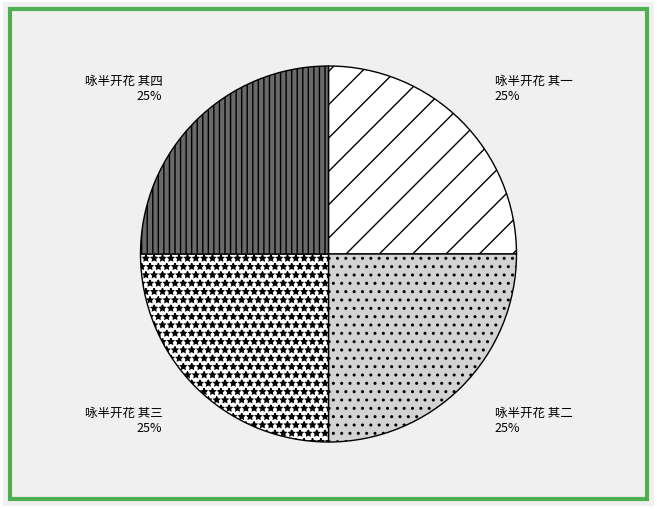

To the nearest percent, what is the average slice percentage?

25%